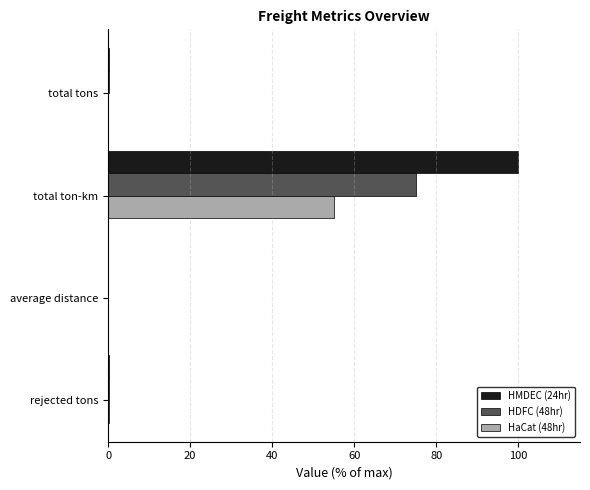

What is the sum of all HDFC (48hr) values?

75.4